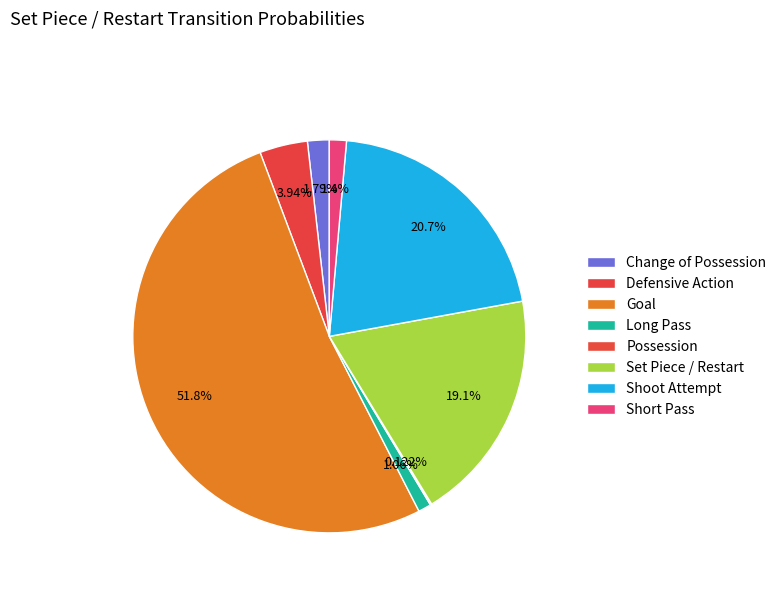

What portion of the pie excludes Short Pass?

98.6%